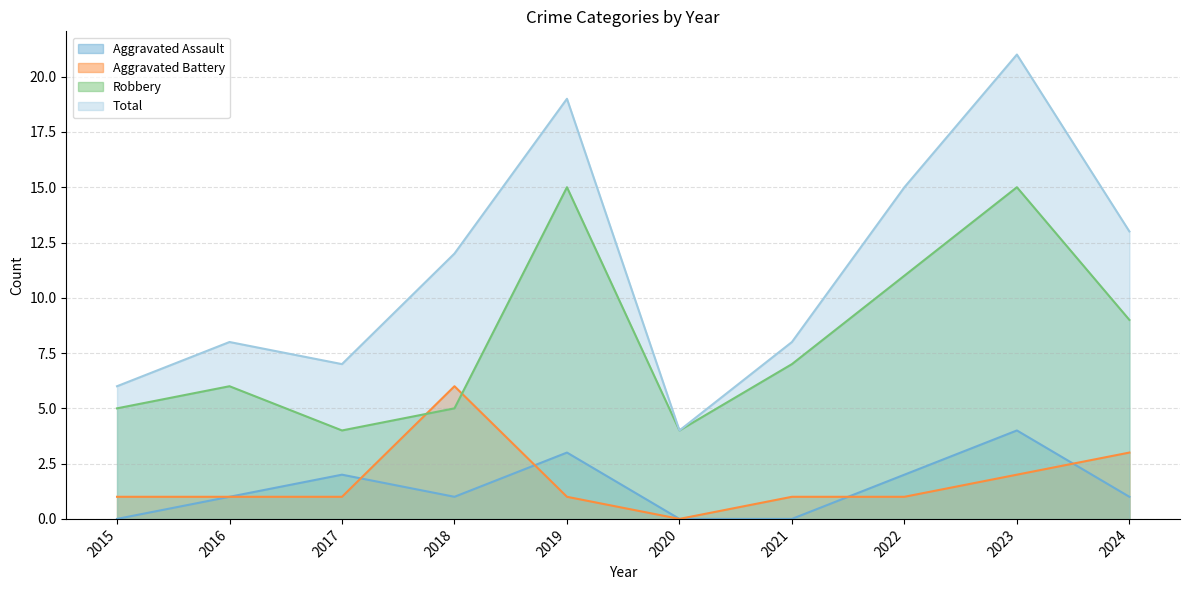

The Robbery series shows 2 at 2015. True or false?

False